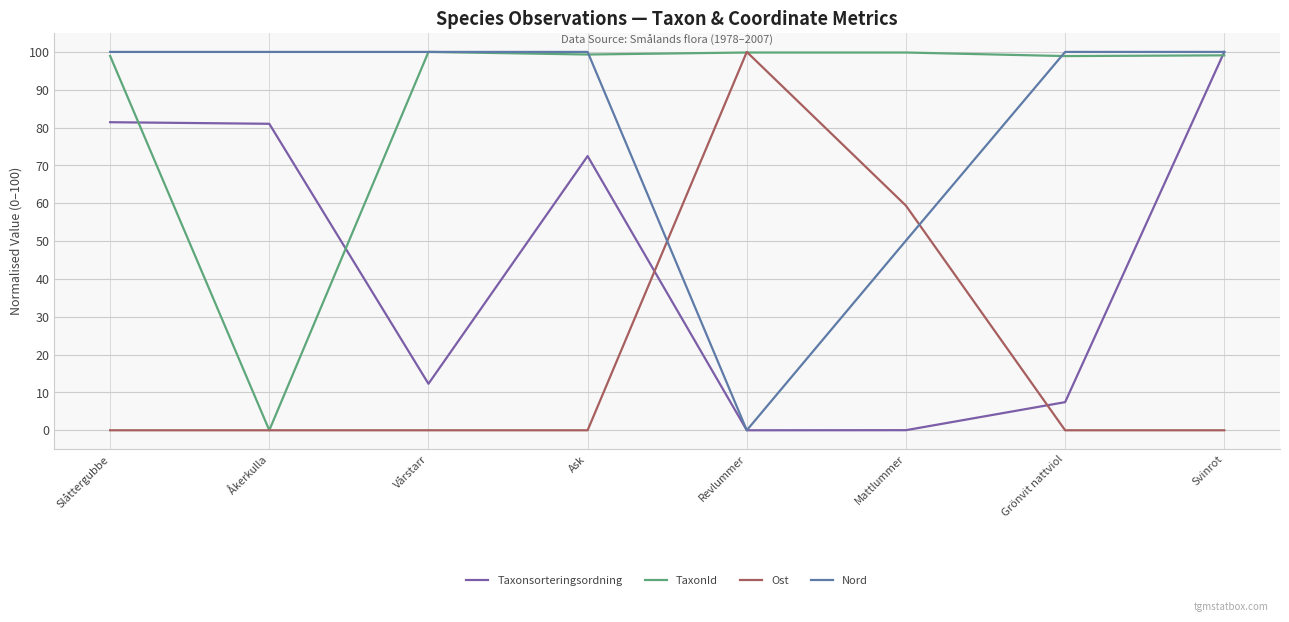

True or false: TaxonId has more than 2 points higher than both neighbors.

False